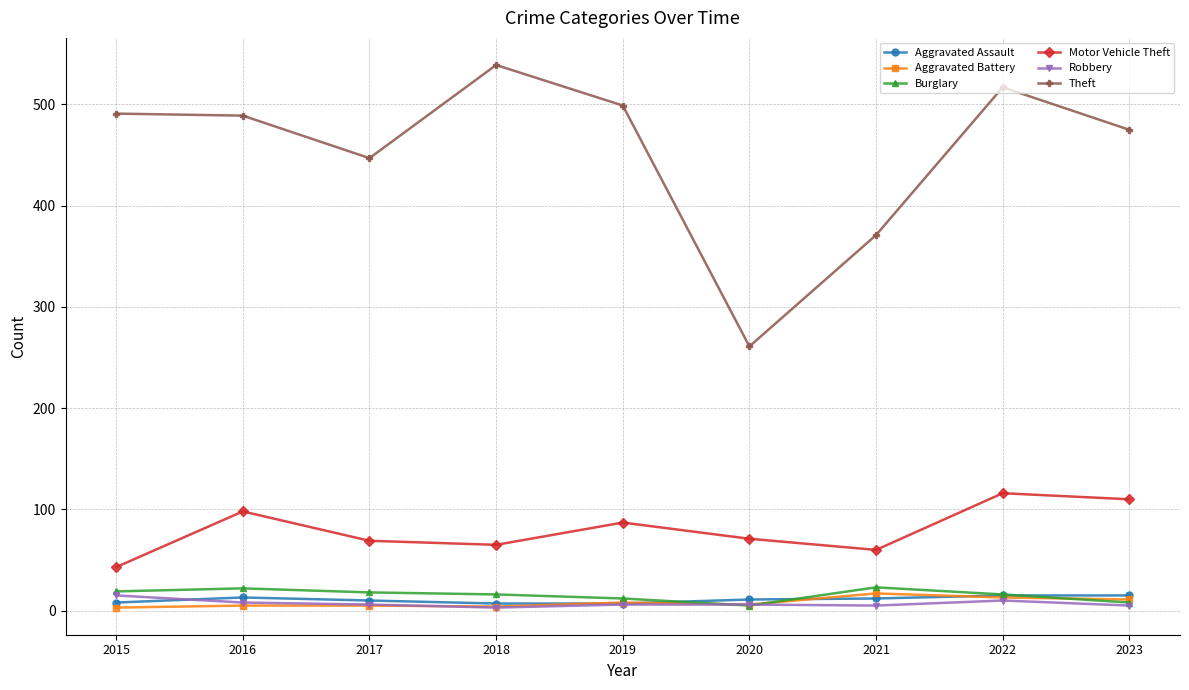

The Aggravated Assault series shows 13 at 2016. True or false?

True